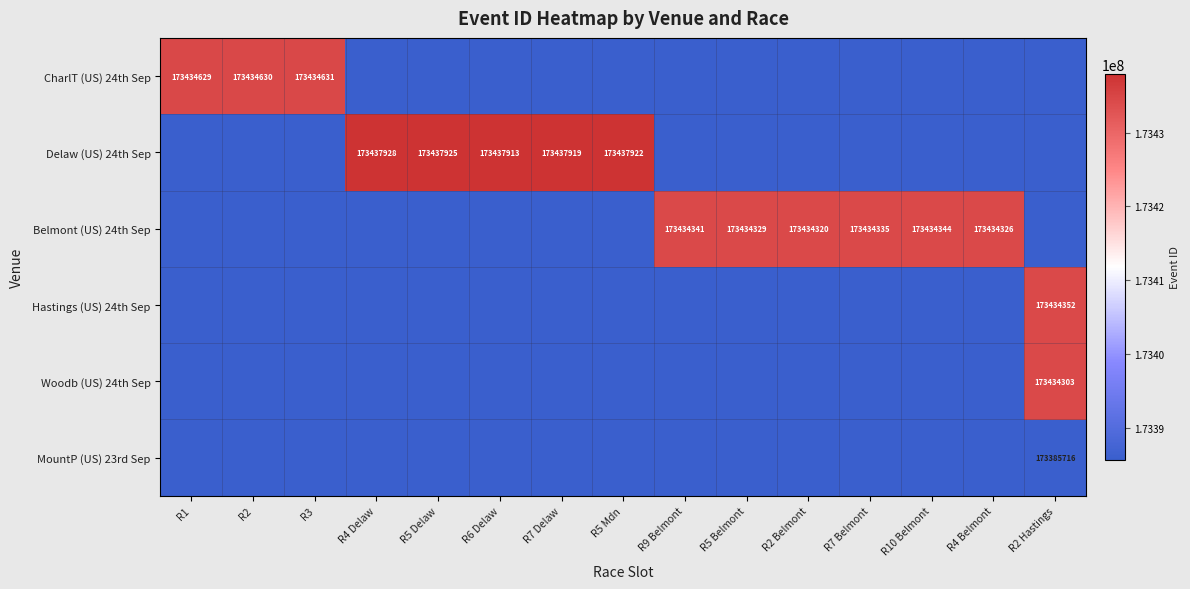

How many values in MountP (US) 23rd Sep are above zero?

1